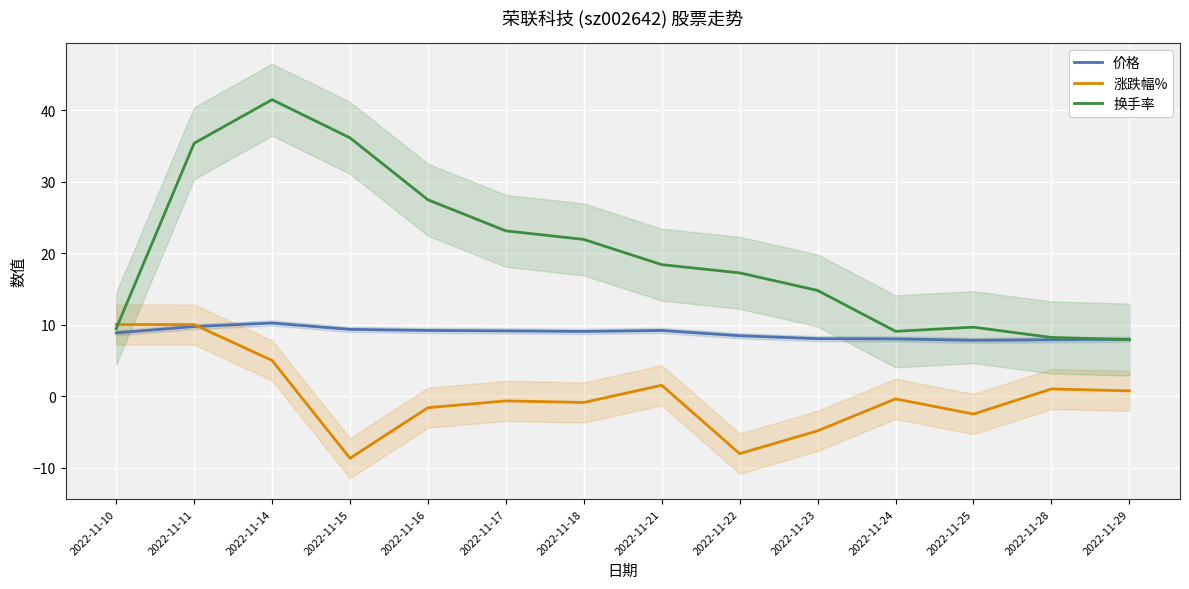

True or false: 价格 and 换手率 cross at least once.

True